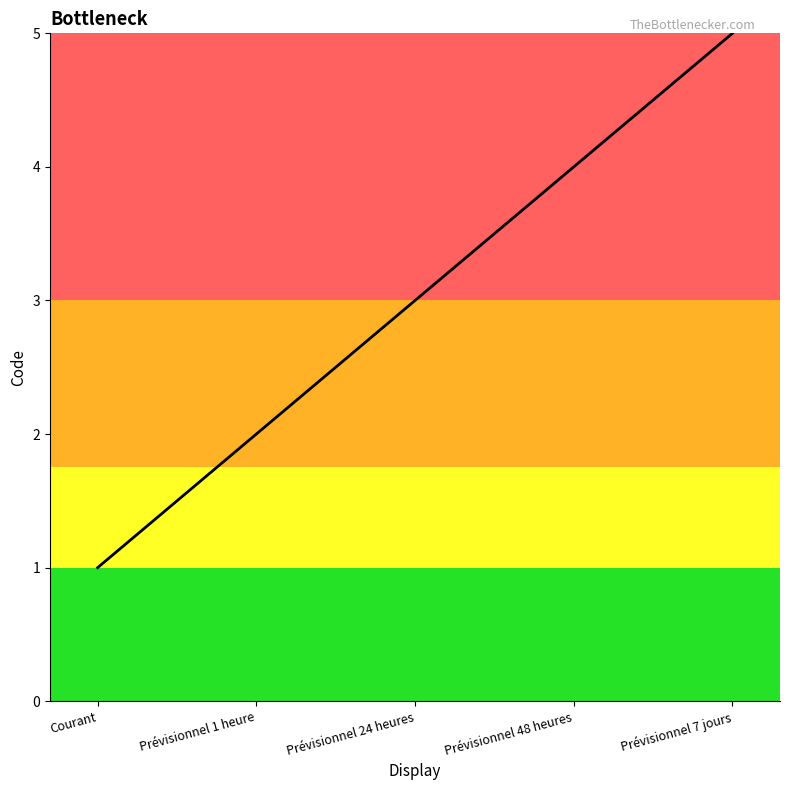

True or false: the data has more than 1 interior local peaks.

False